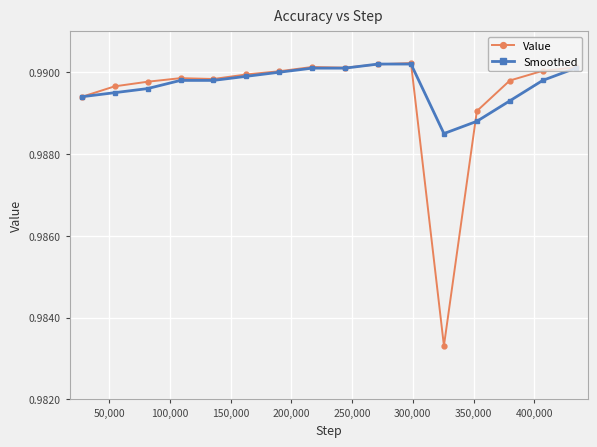

Which series has the largest range (max minus min)?

Value